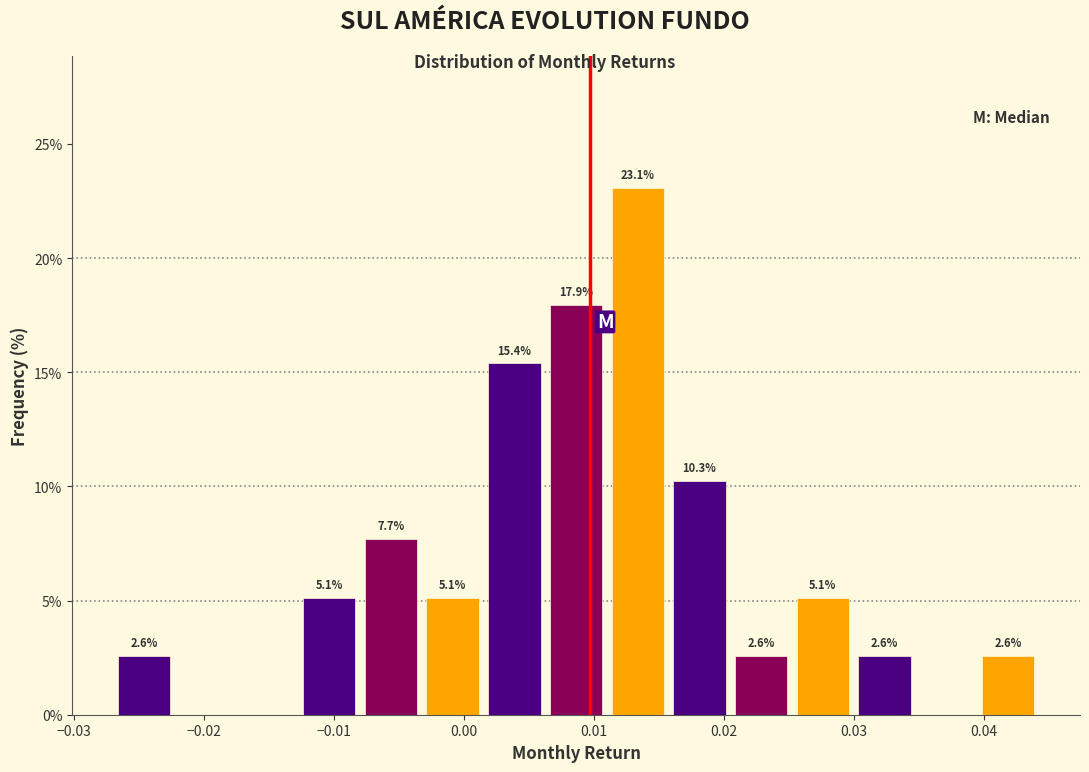

Over which range of the x-axis is the bar tallest?

0.011 to 0.016